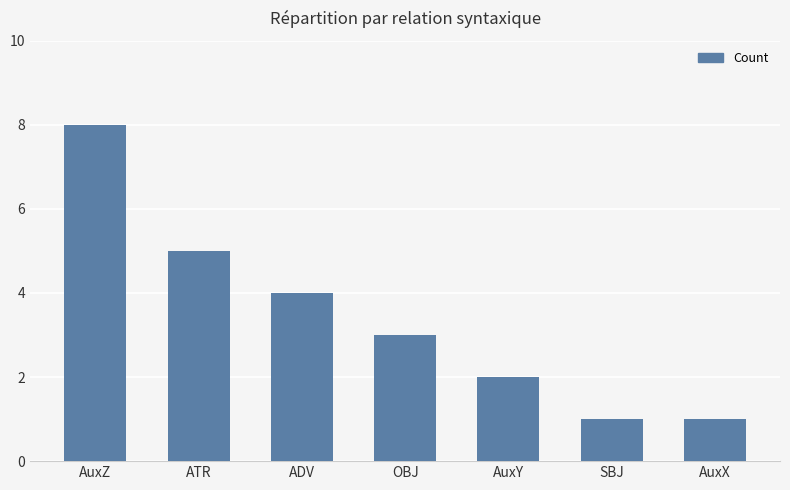

The value at OBJ is 1. True or false?

False